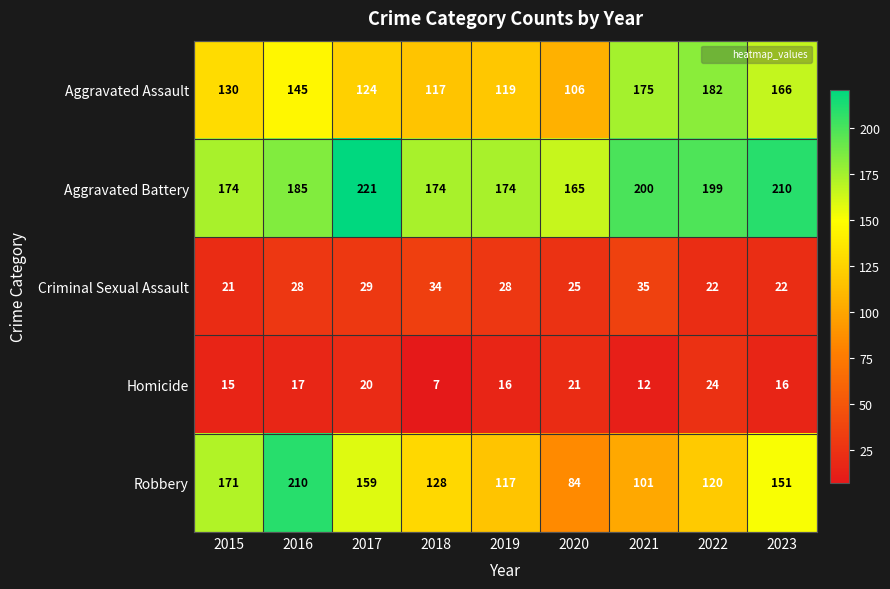

True or false: Robbery has a value of 210 at 2016.

True